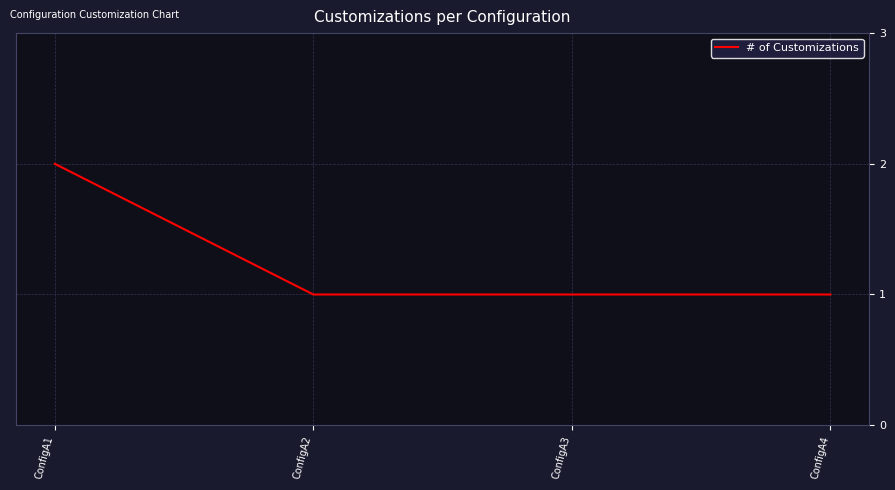

Does the chart have visible grid lines?

Yes